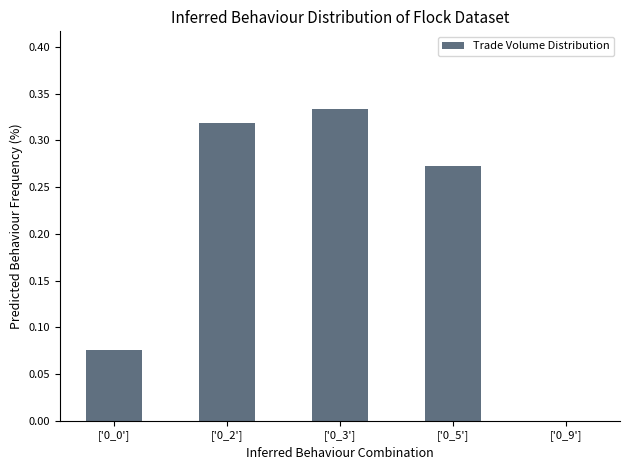

Between ['0_2'] and ['0_9'], which is larger?

['0_2']